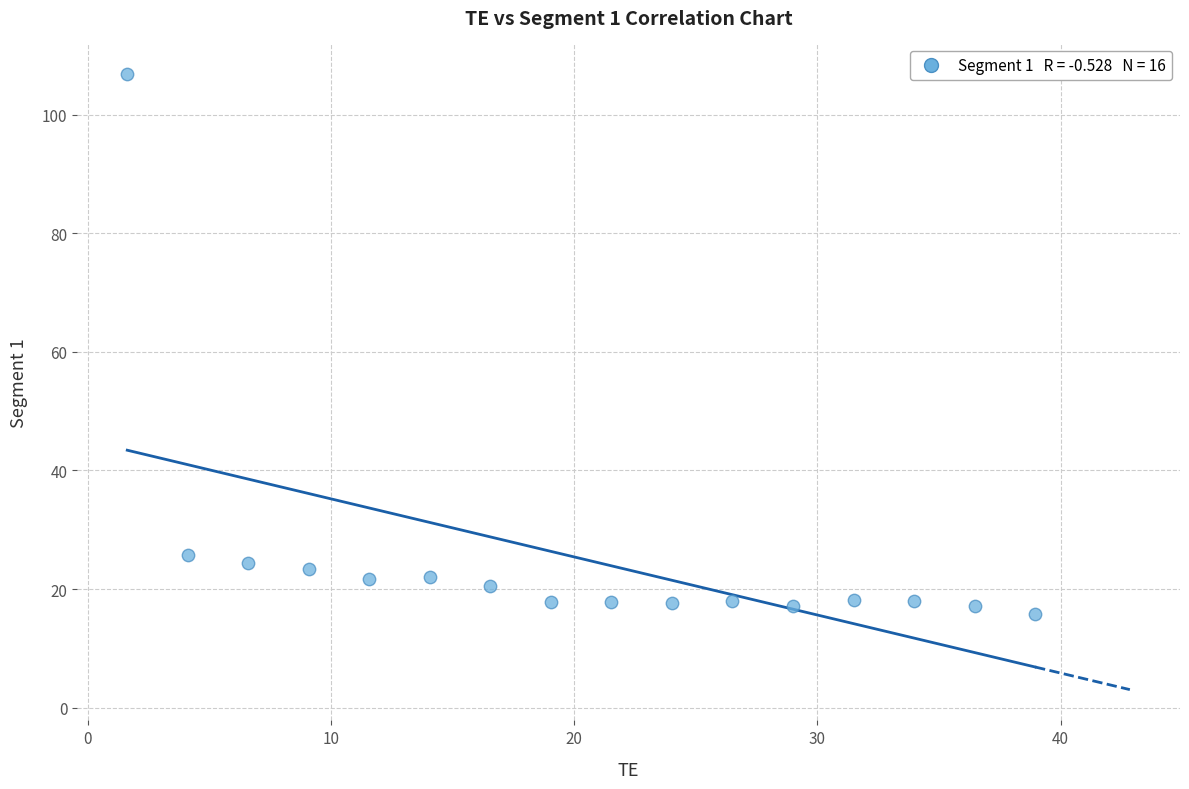

What is the range of X values (max minus min)?

37.3